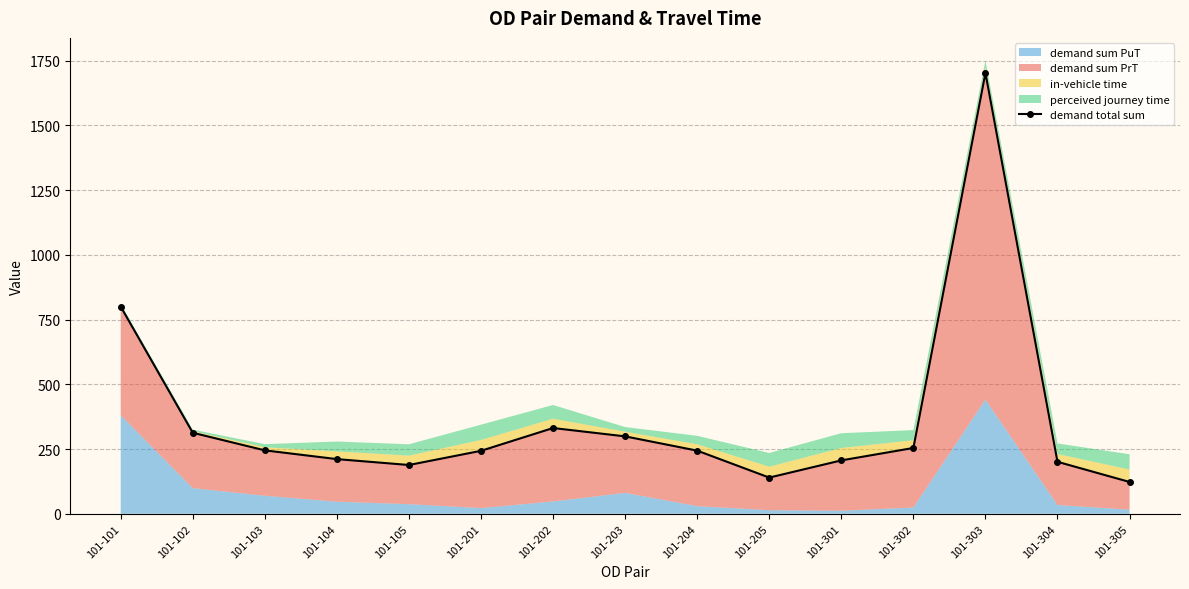

What is the difference between the maximum and minimum values?

1579.6